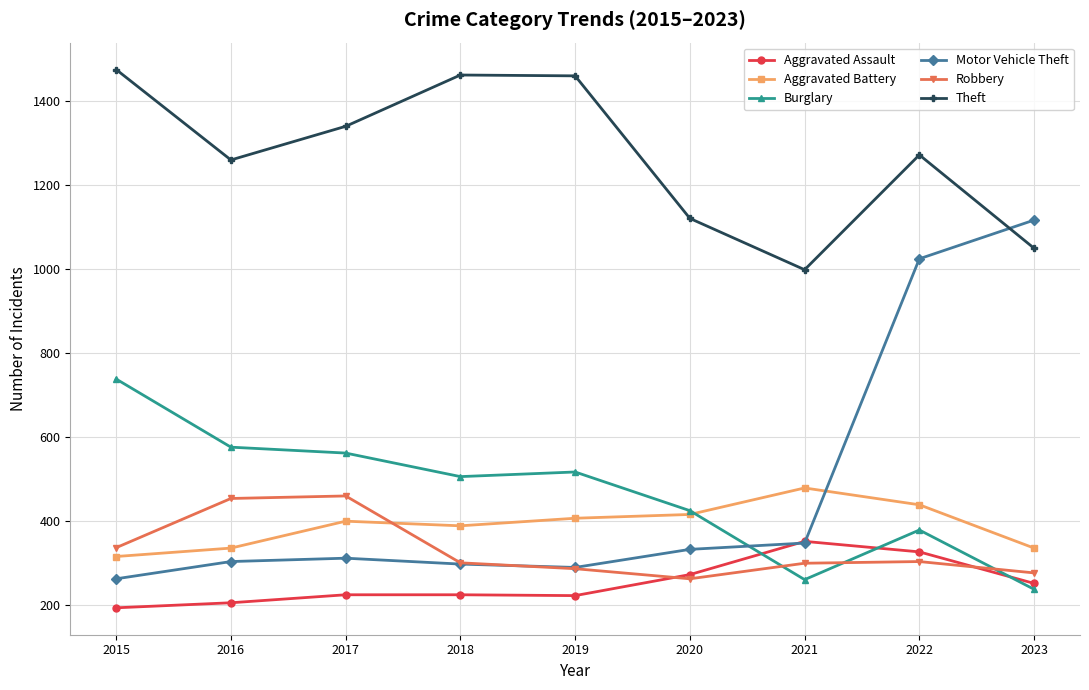

What is the value of the Burglary point at the 4th from the left?

506